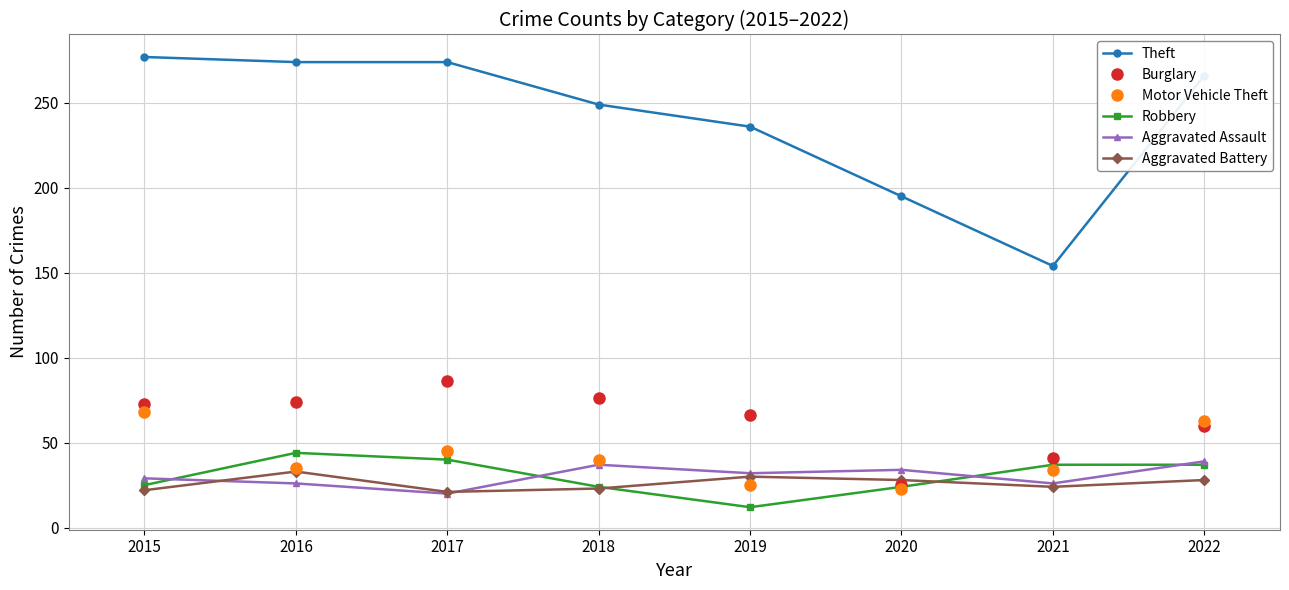

What is the difference between the Aggravated Assault values at 2015 and 2016?

3